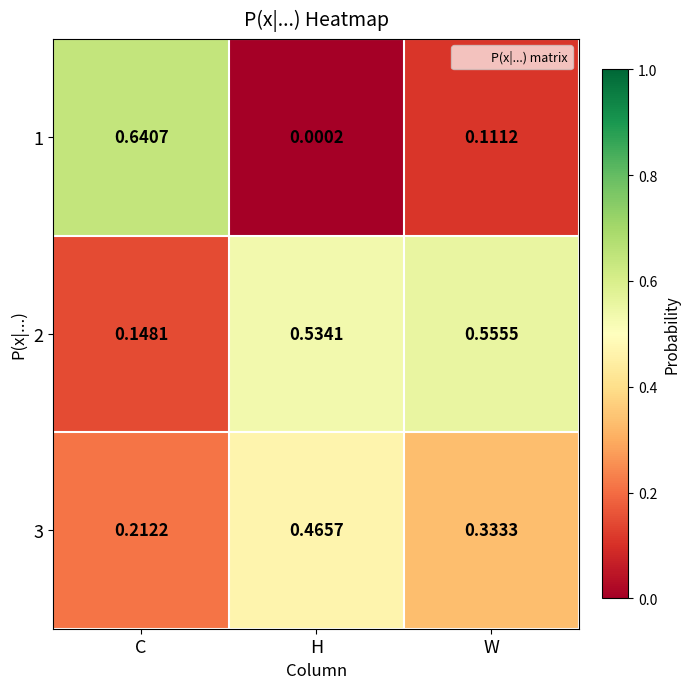

How many categories are shown in the chart?

3